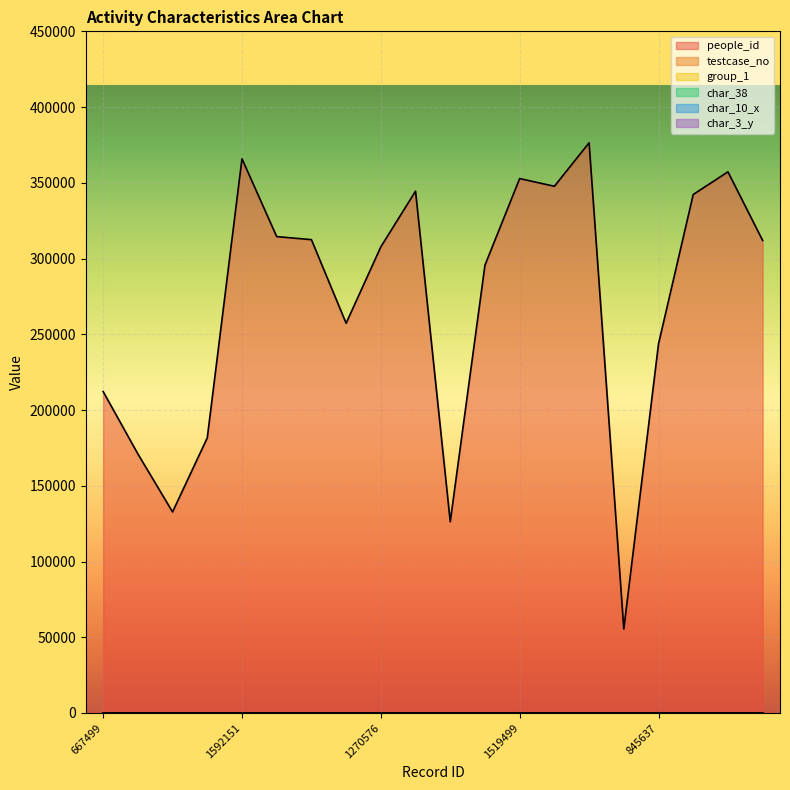

What is the approximate value of testcase_no at 496393?

90